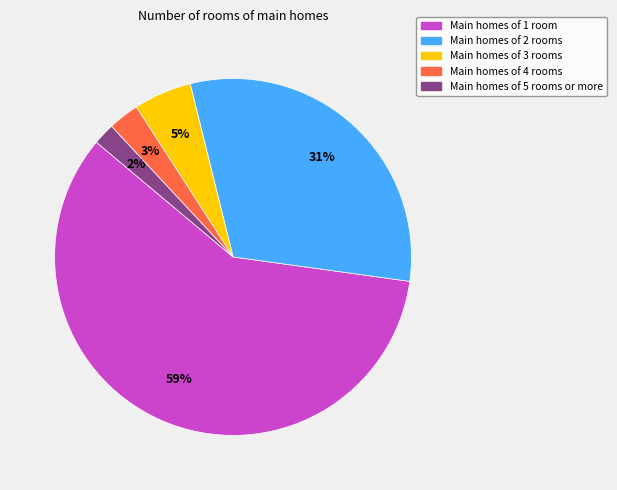

To the nearest percent, what is the difference between the largest and smallest slice percentages?

57%